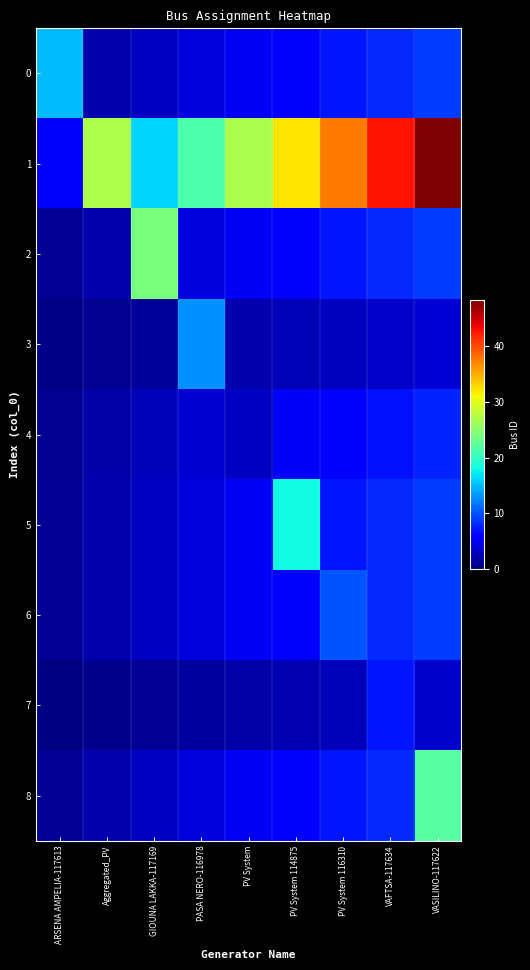

Which series has the widest spread of values?

1